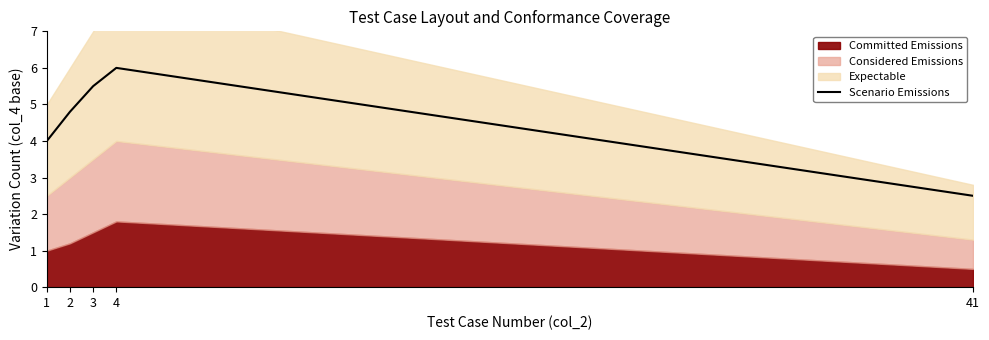

What is the sum of all values?

22.8